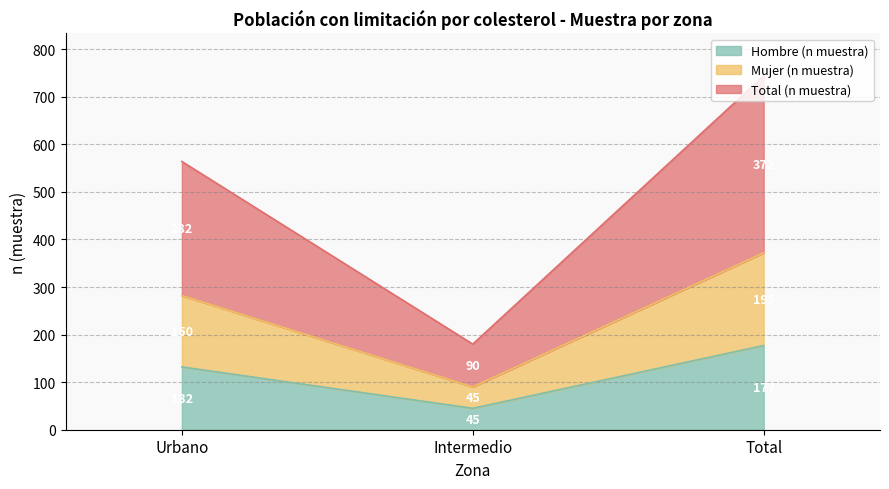

Read the Hombre (n muestra) value at Intermedio.

45